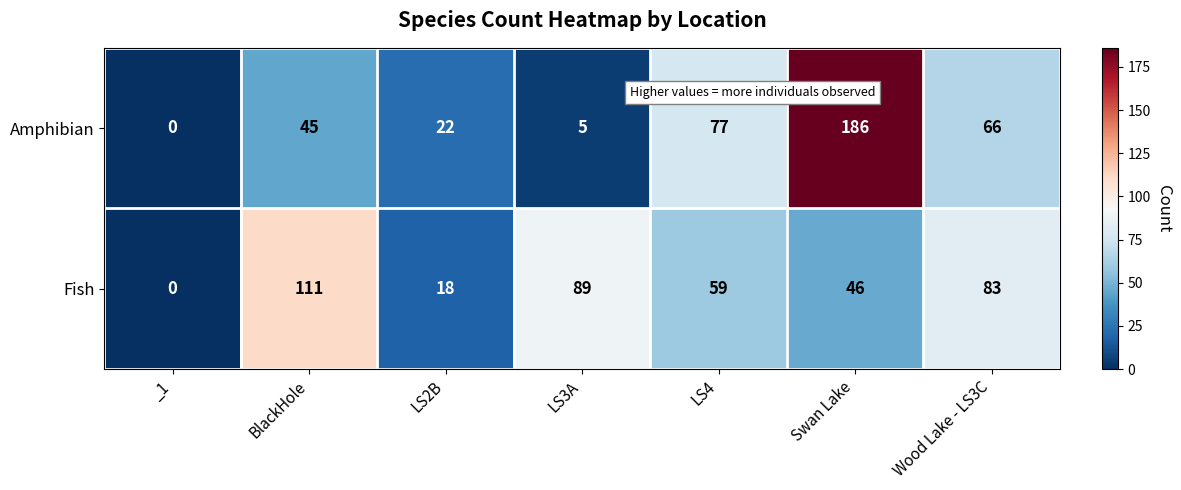

True or false: Fish has a value of 89 at LS3A.

True